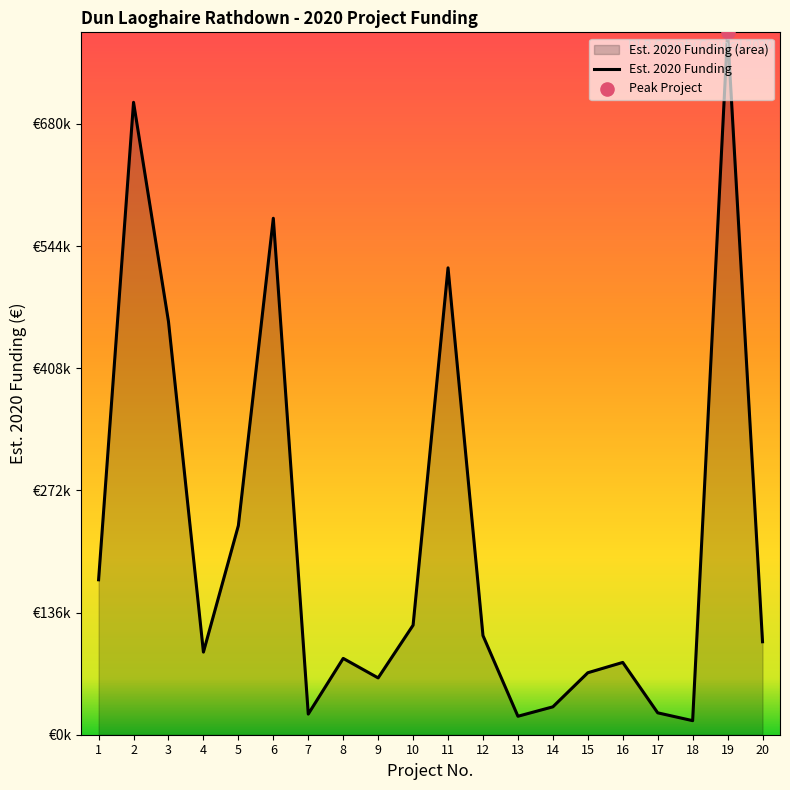

What is the ratio of the value at 18 to the value at 4?

0.2